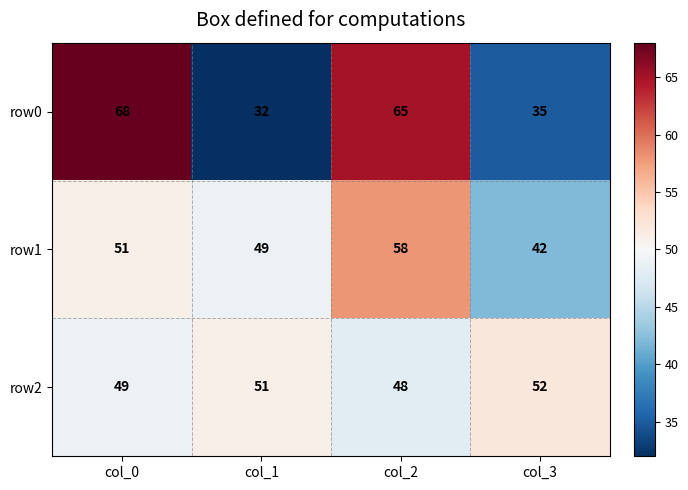

Which label corresponds to the smallest value in the chart?

col_1